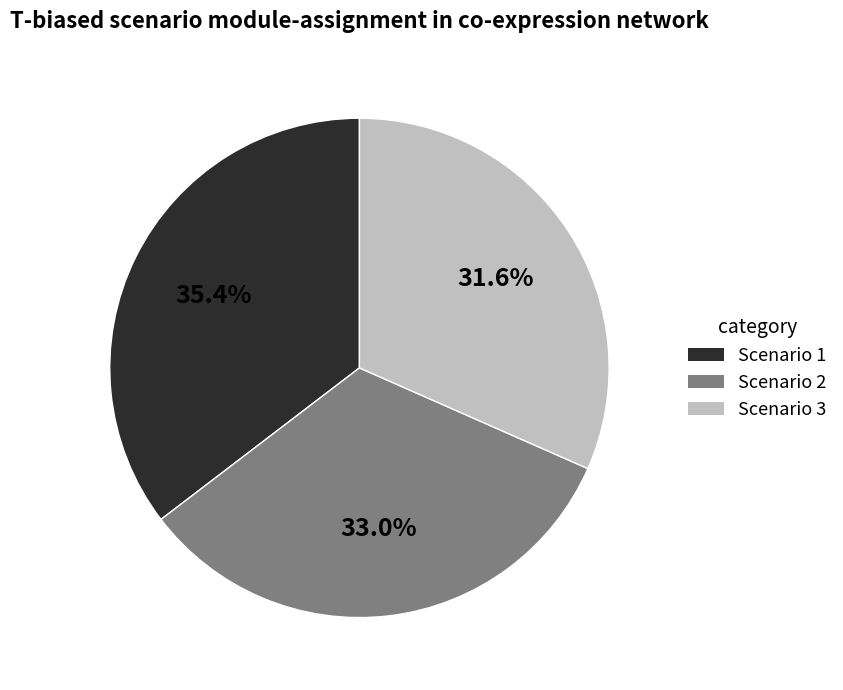

What percentage is NOT represented by Scenario 1?

64.6%